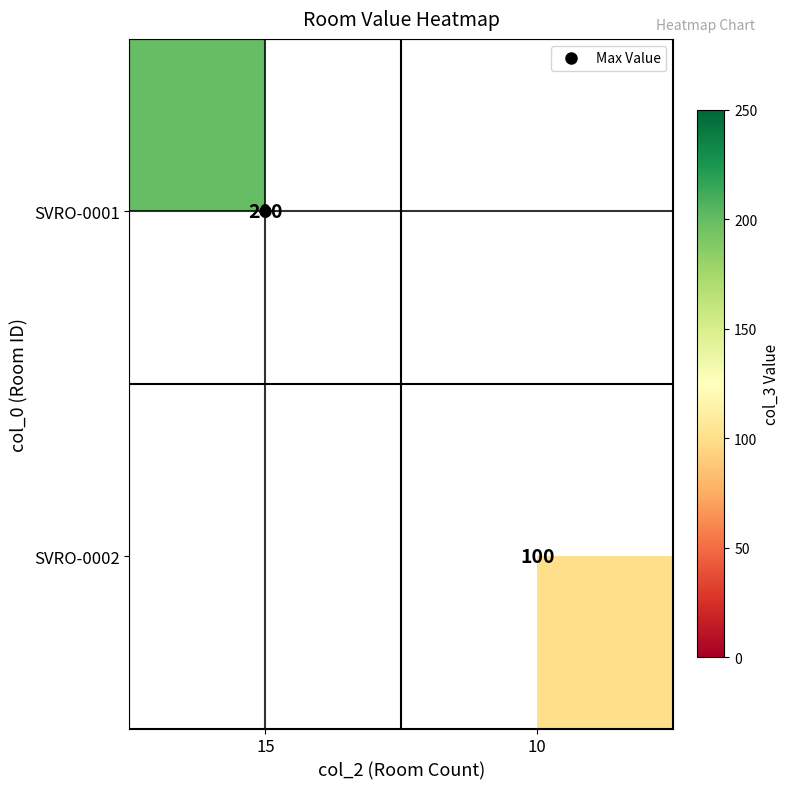

Which category has the lowest value in the SVRO-0001 series?

15